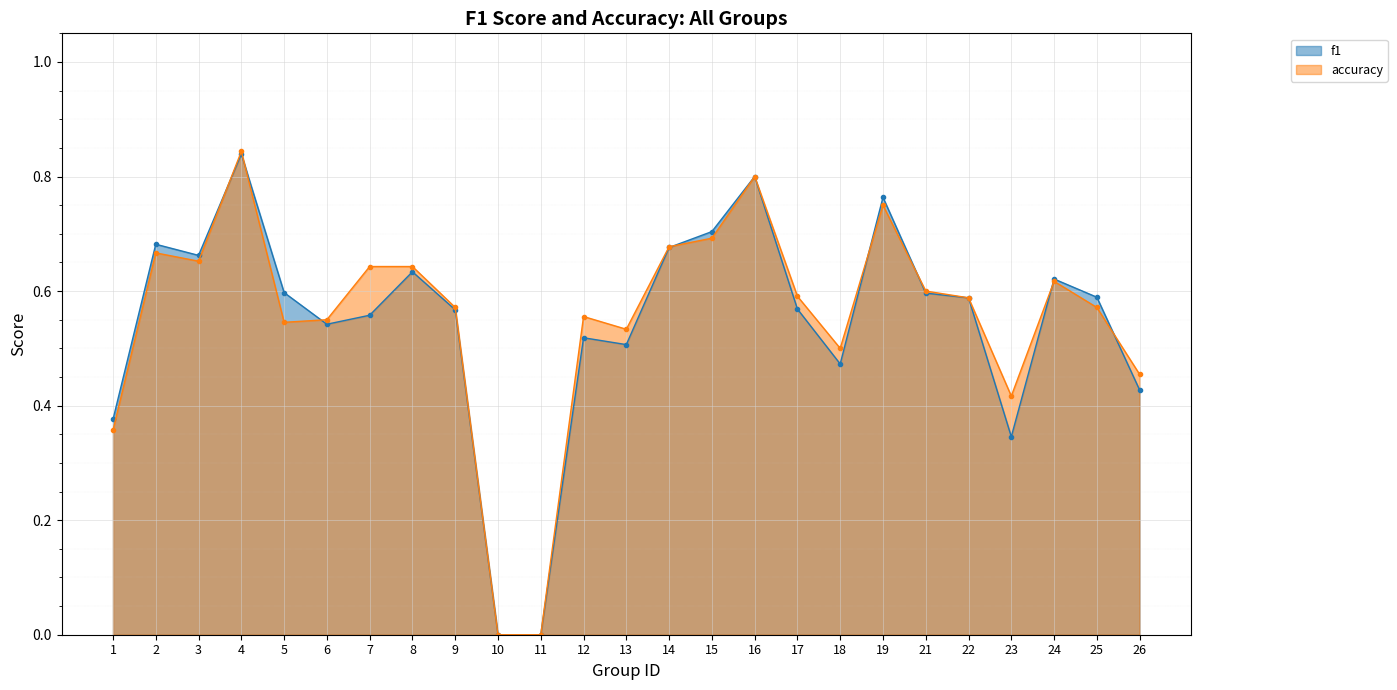

What are all the series names shown in the legend?

f1, accuracy